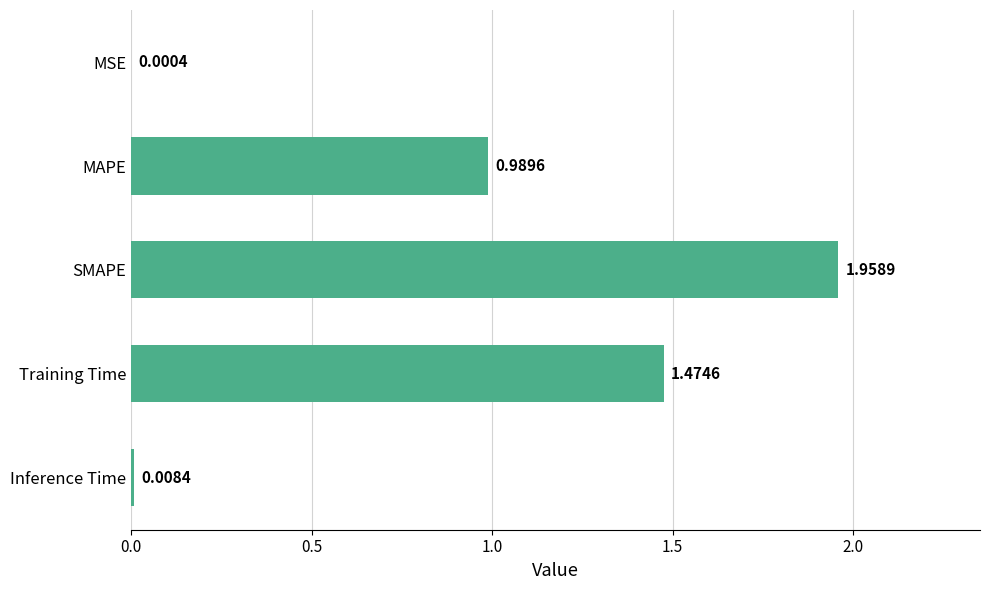

What is the sum of all values?

4.4